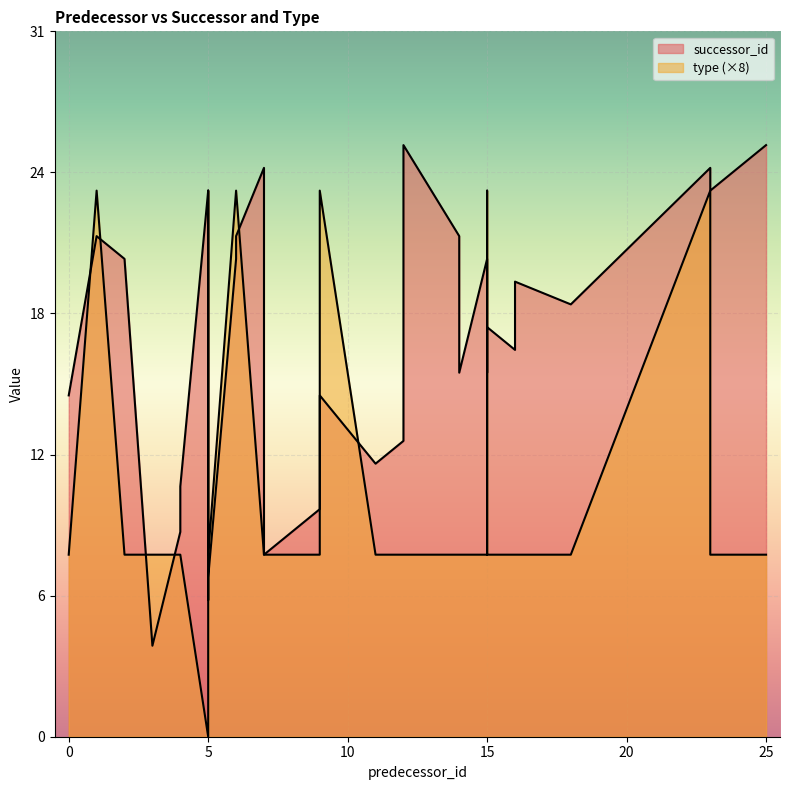

At which category is the sum across all series the highest?

23